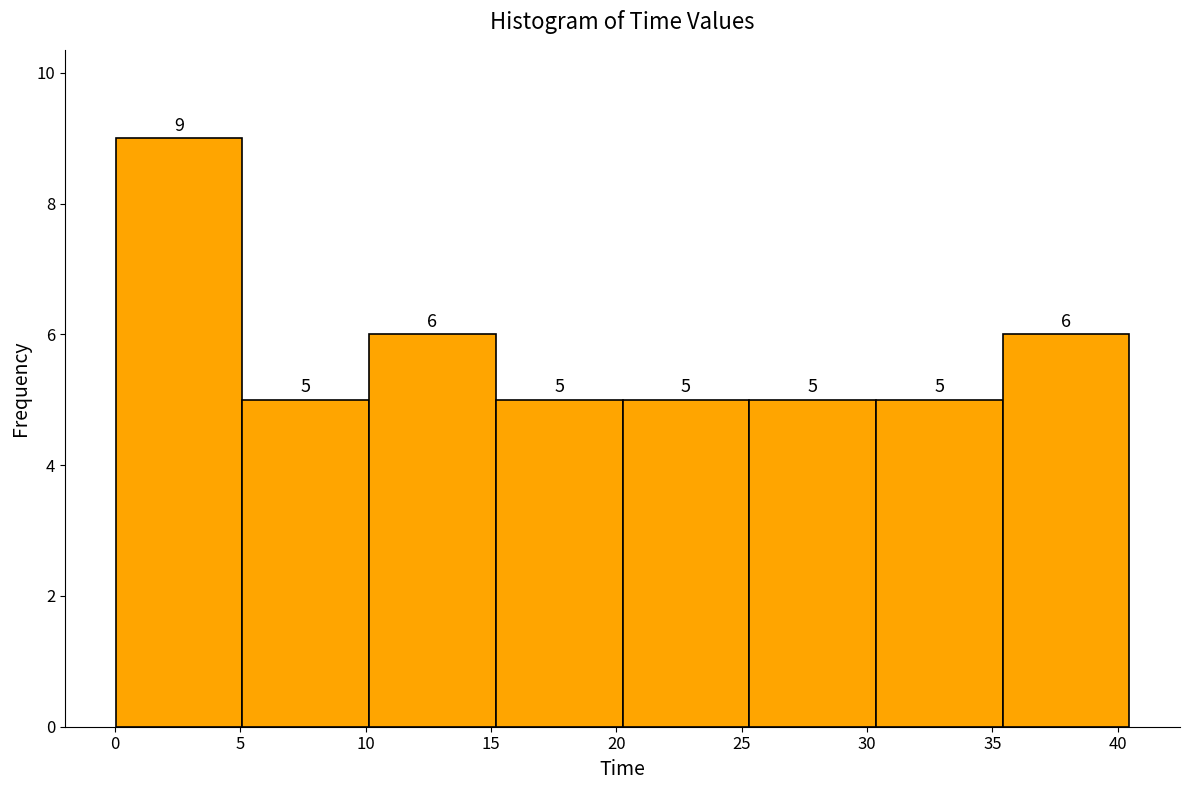

Over which range of the x-axis is the bar tallest?

0.0 to 5.0